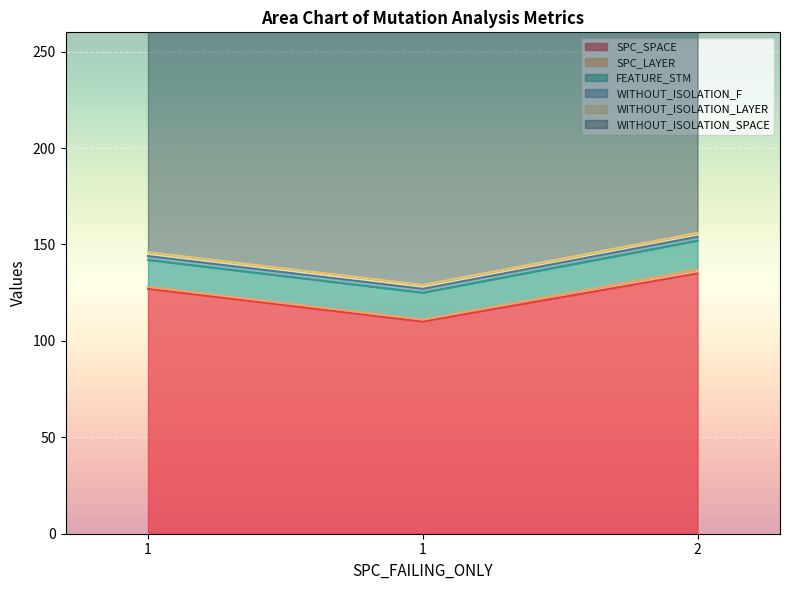

What are all the series names shown in the legend?

SPC_SPACE, SPC_LAYER, FEATURE_STM, WITHOUT_ISOLATION_F, WITHOUT_ISOLATION_LAYER, WITHOUT_ISOLATION_SPACE